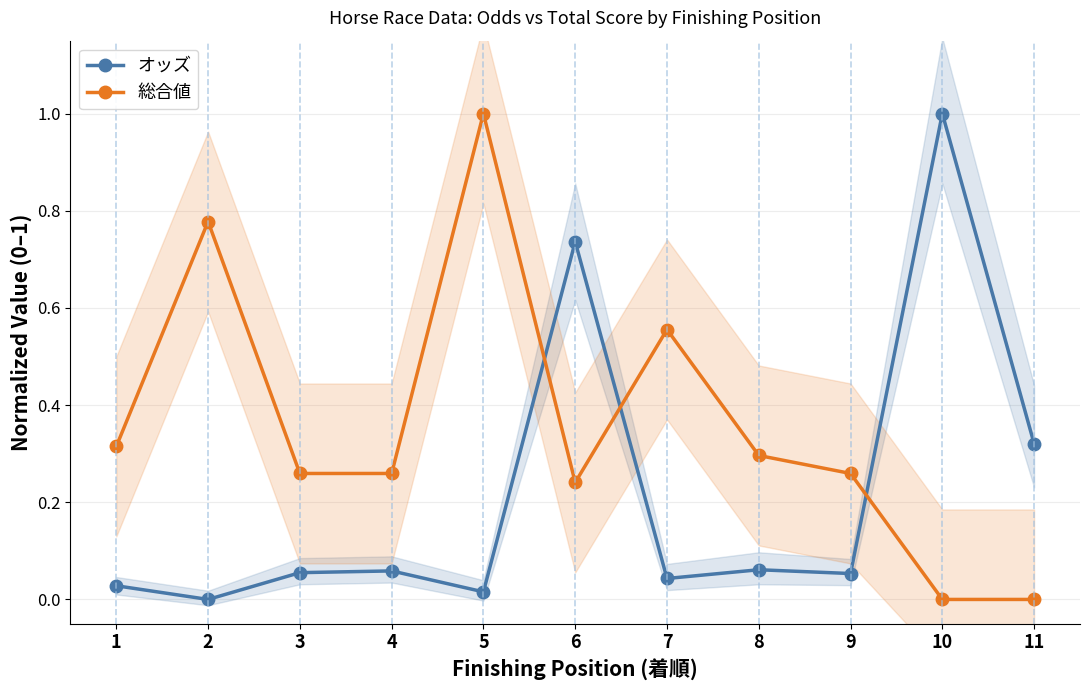

Between which two adjacent categories do オッズ and 総合値 first intersect?

5 and 6